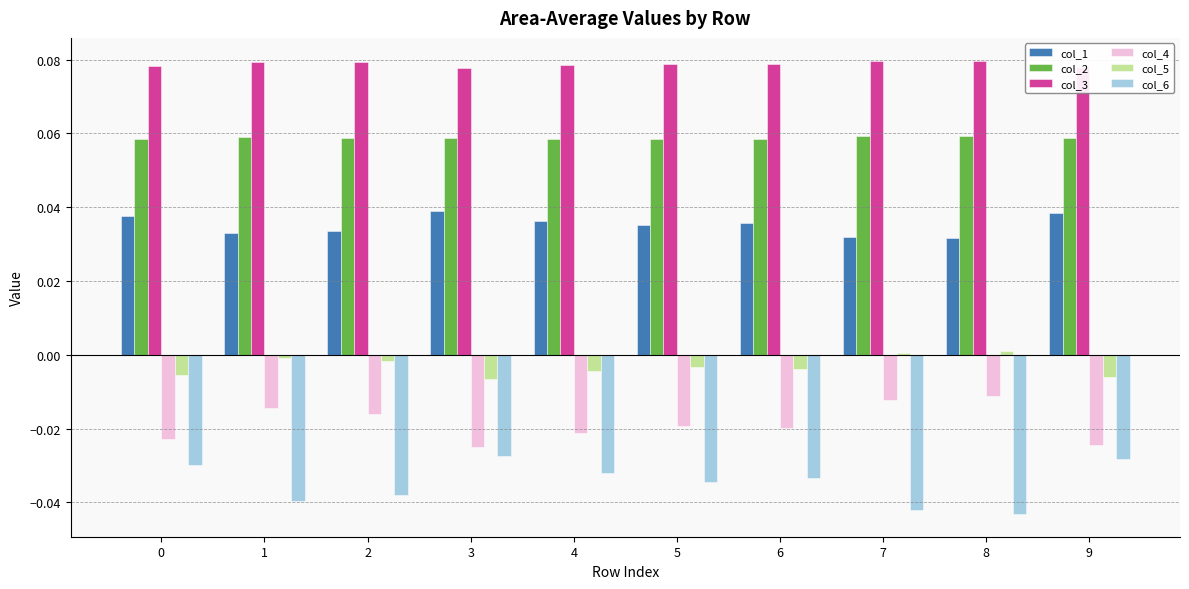

Is the value of col_3 at 4 greater than the value of col_6 at 1?

Yes